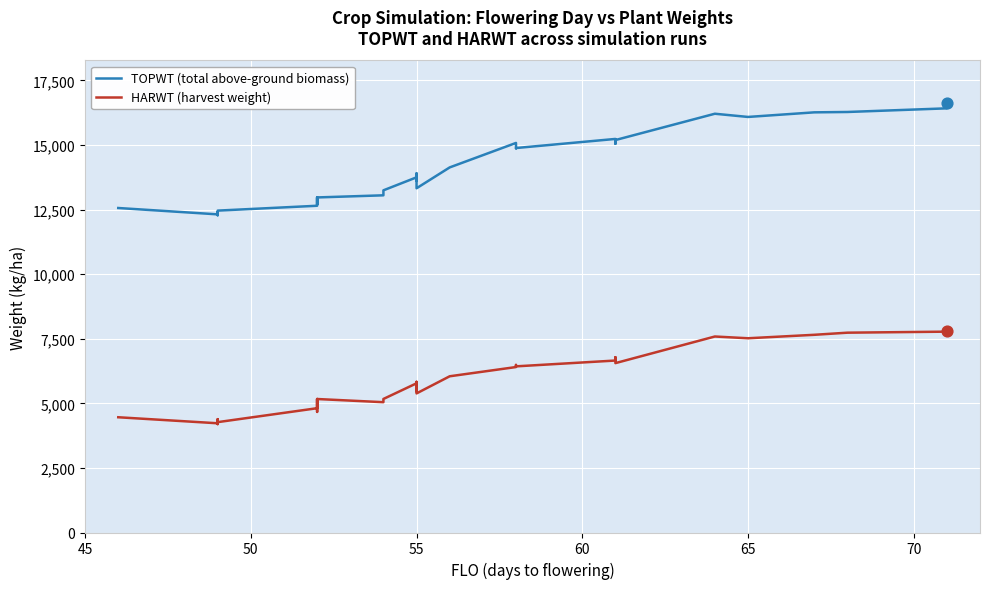

At how many categories does at least one series exceed 7026?

40